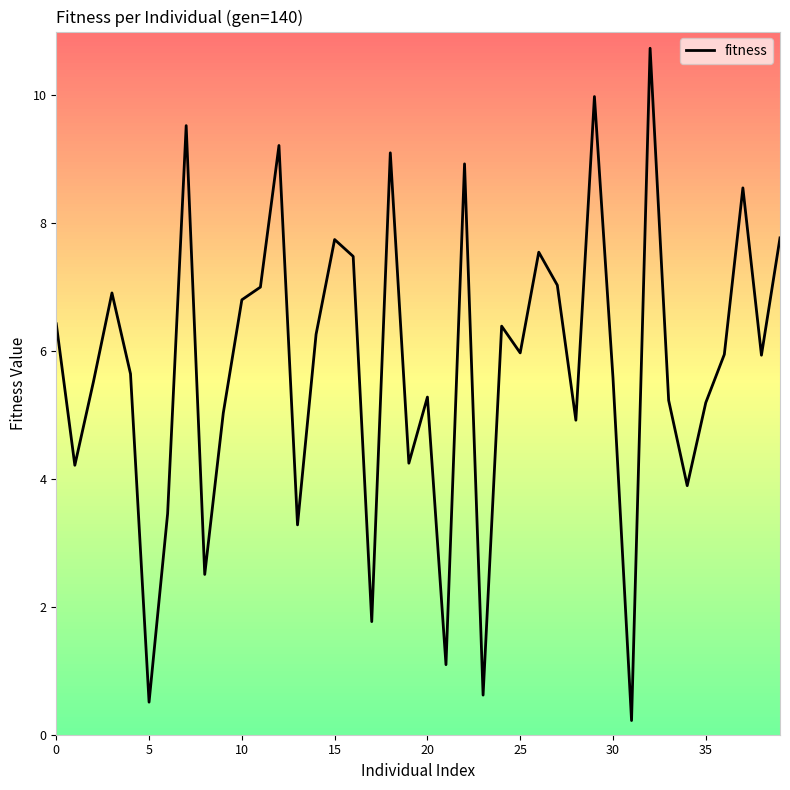

What is the greatest value displayed?

10.7